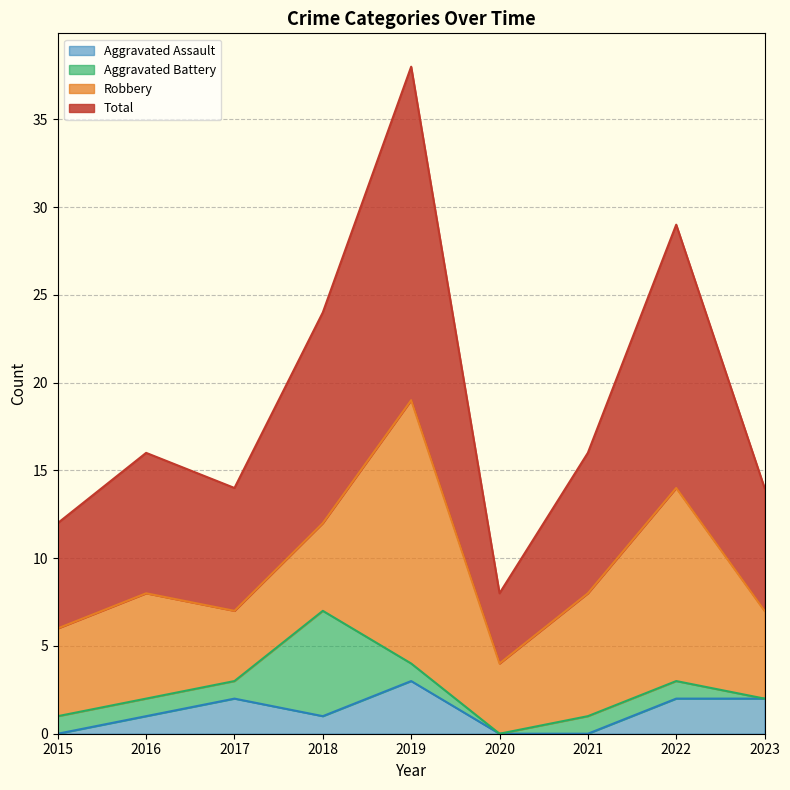

True or false: Aggravated Assault has a value of 2 at 2023.

True